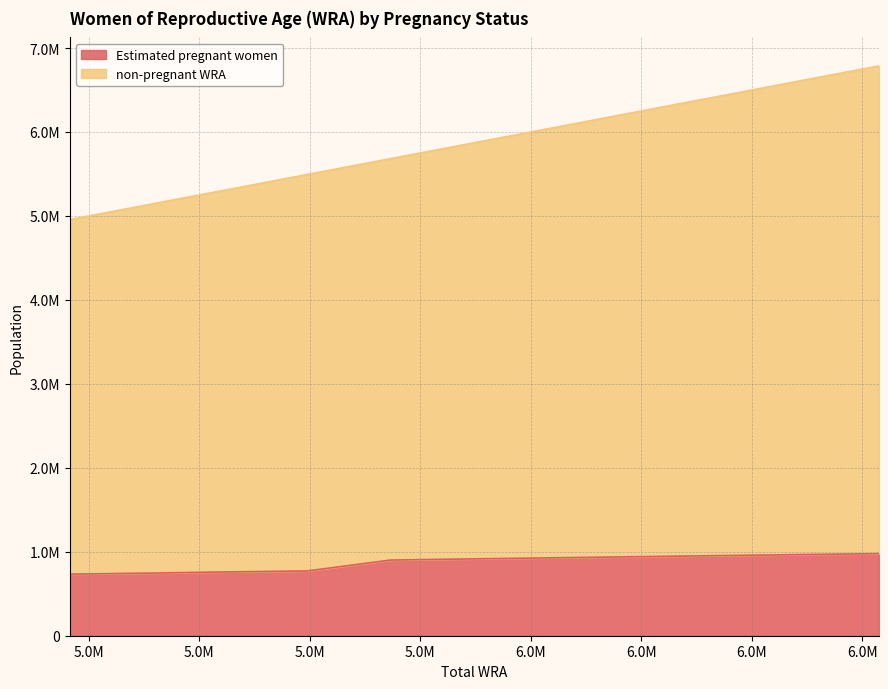

True or false: Estimated pregnant women and non-pregnant WRA intersect in this chart.

False